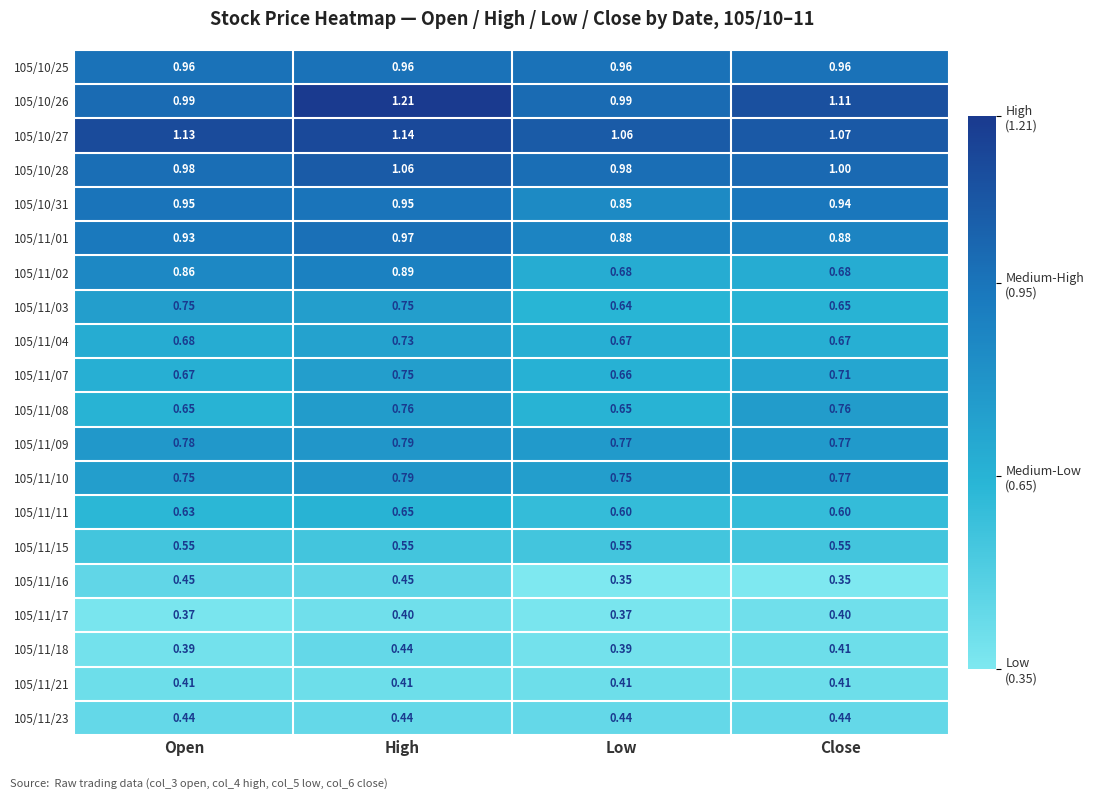

Count the number of categories in the chart.

4